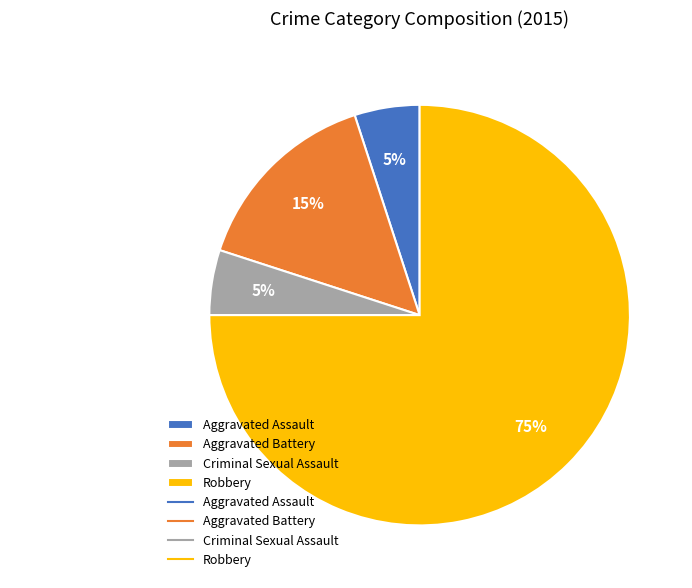

How many segments does this pie chart have?

4